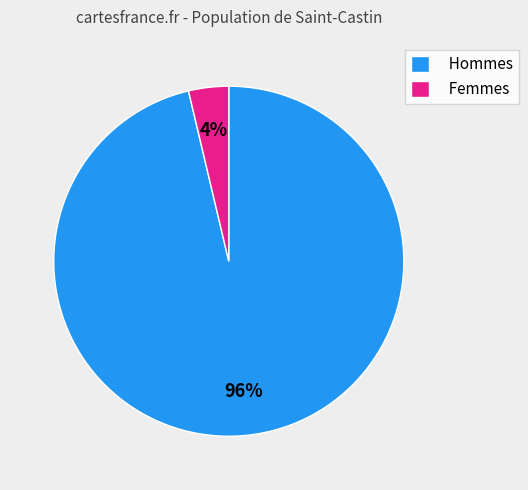

Is it true that Femmes is 13% of the pie?

False